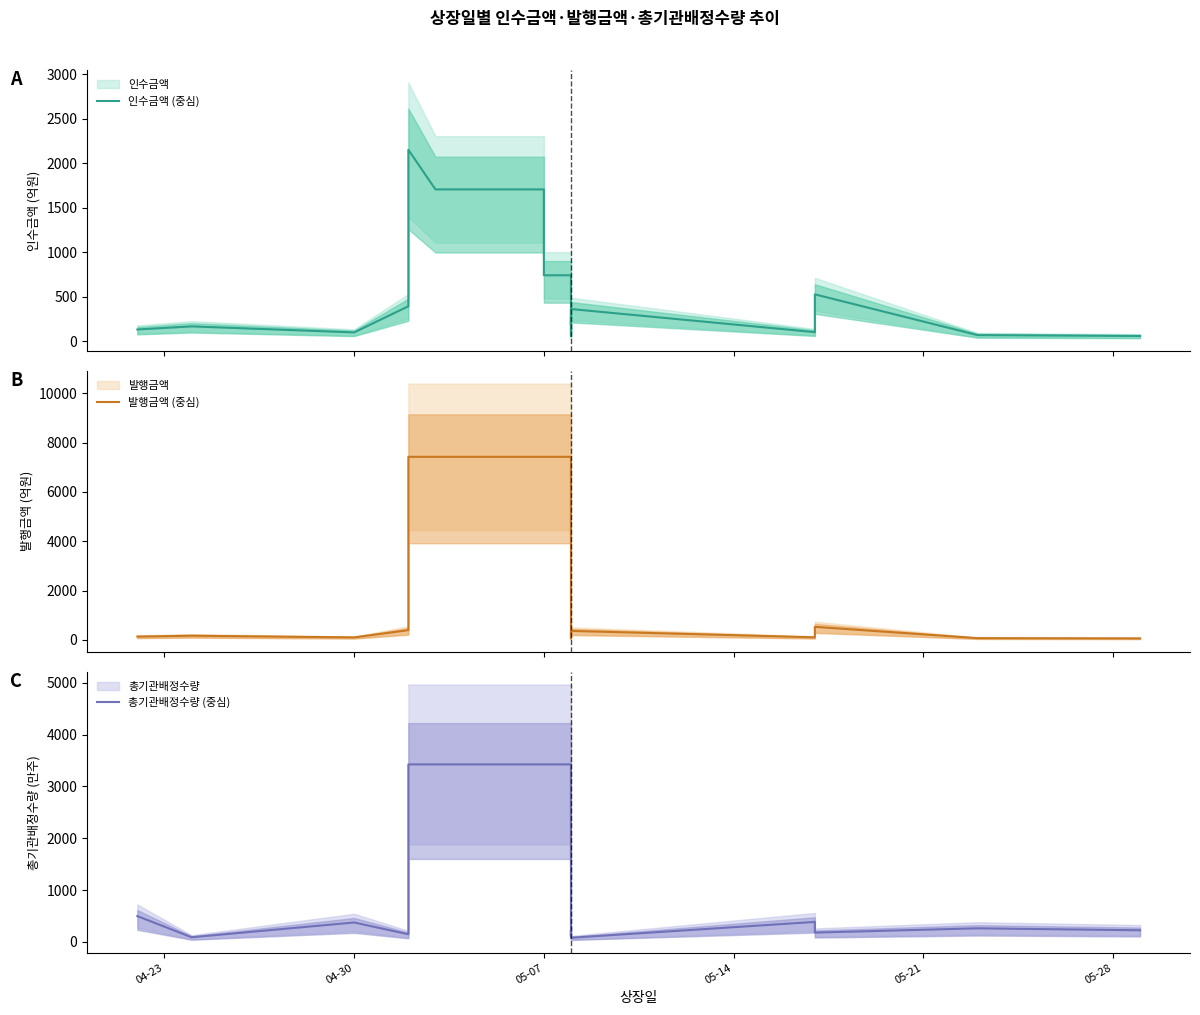

Which series has the widest spread of values?

발행금액 (중심)